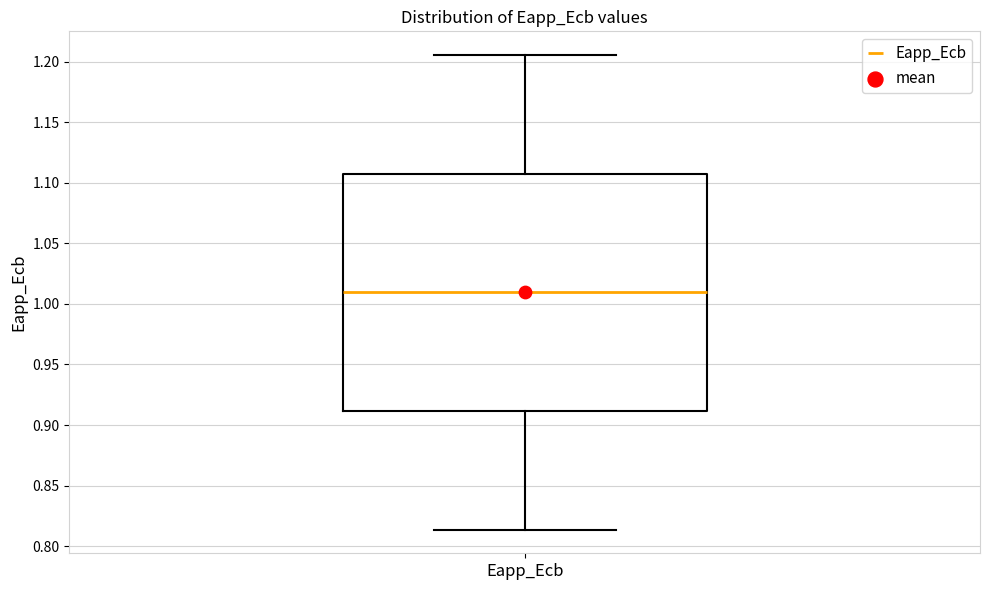

Where is the lower edge of the box for Eapp_Ecb on the y-axis? The values are not printed on the chart, so give them approximately, as read against the axis.

0.910